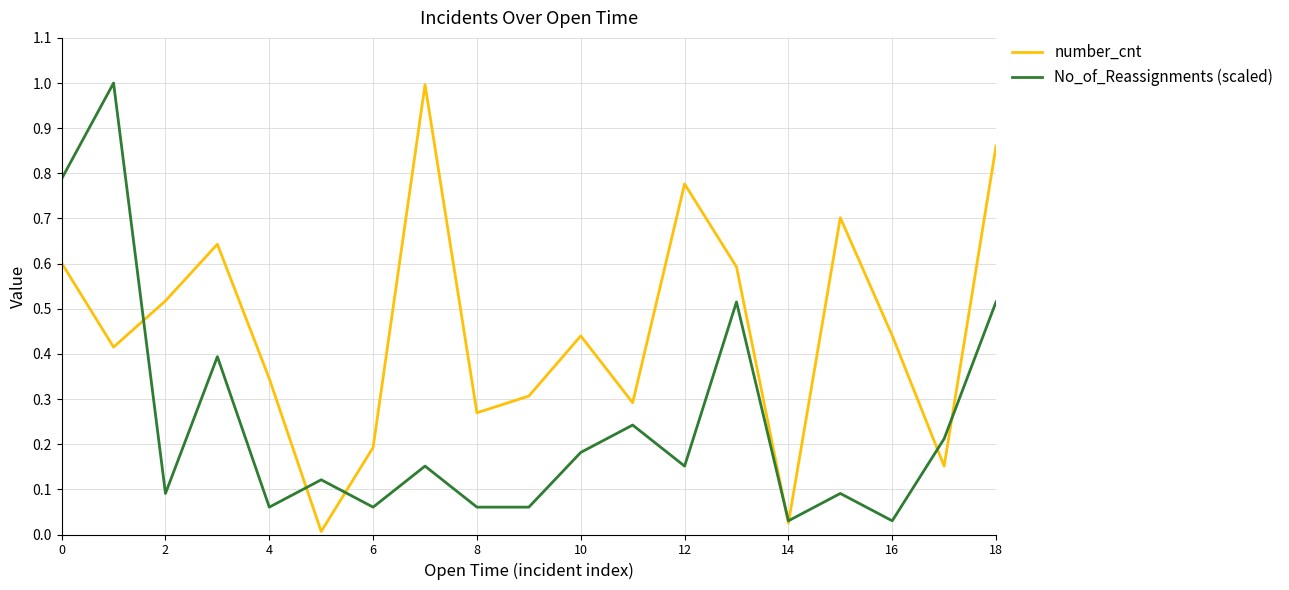

Rank the series by their average value, from lowest to highest.

No_of_Reassignments (scaled), number_cnt